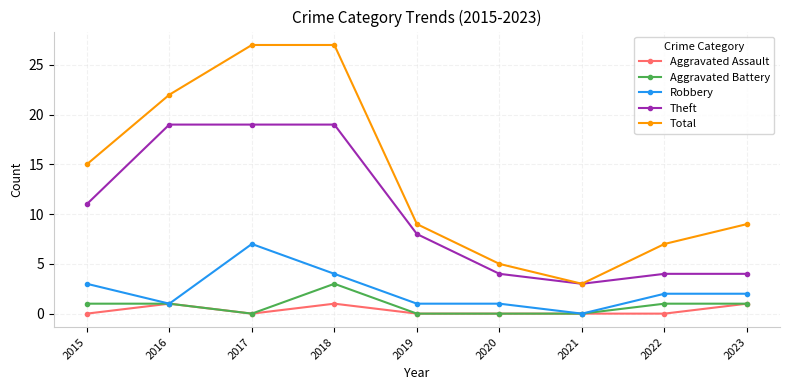

At which category does Aggravated Battery reach its first local valley?

2017